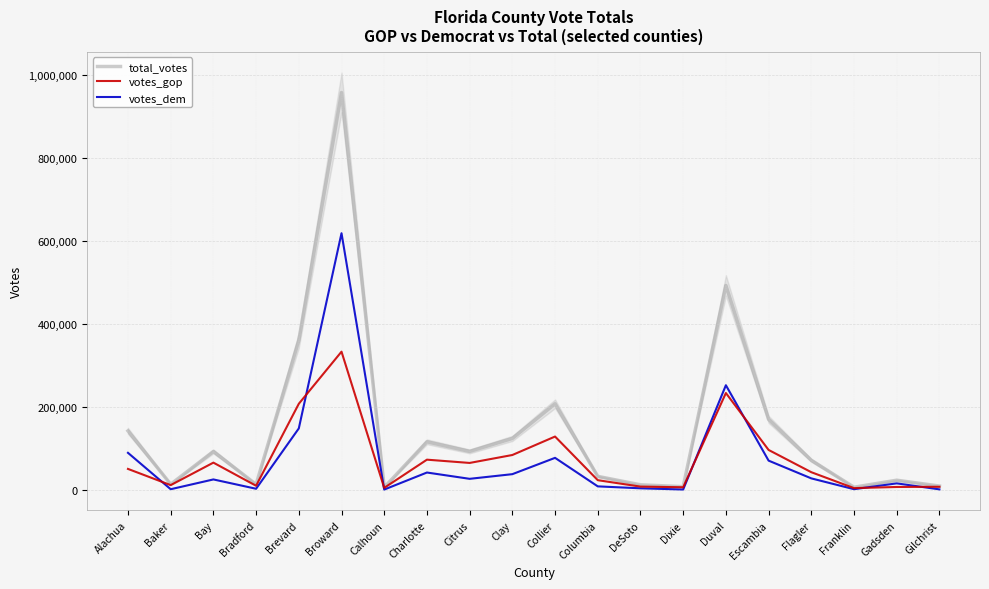

Reading left to right, what are all the values shown in this chart?

total_votes: Alachua=142604	Baker=14059	Bay=93024	Bradford=13632	Brevard=360764	Broward=957672	Calhoun=6526	Charlotte=116340	Citrus=93208	Clay=124405	Collier=207818	Columbia=33042	DeSoto=12659	Dixie=8167	Duval=492820	Escambia=170372	Flagler=71716	Franklin=6849	Gadsden=23762	Gilchrist=9685
votes_gop: Alachua=50972	Baker=11911	Bay=66097	Bradford=10334	Brevard=207883	Broward=333409	Calhoun=5274	Charlotte=73243	Citrus=65352	Clay=84480	Collier=128950	Columbia=23836	DeSoto=8313	Dixie=6759	Duval=233762	Escambia=96674	Flagler=43043	Franklin=4675	Gadsden=7465	Gilchrist=7895
votes_dem: Alachua=89704	Baker=2037	Bay=25614	Bradford=3160	Brevard=148549	Broward=618752	Calhoun=1209	Charlotte=42273	Citrus=27092	Clay=38317	Collier=77621	Columbia=8914	DeSoto=4259	Dixie=1365	Duval=252556	Escambia=70929	Flagler=28161	Franklin=2120	Gadsden=16153	Gilchrist=1700